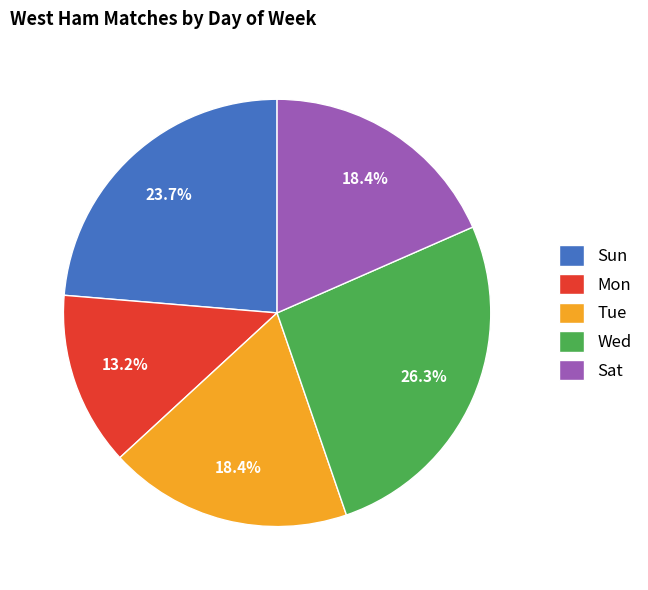

How many segments does this pie chart have?

5